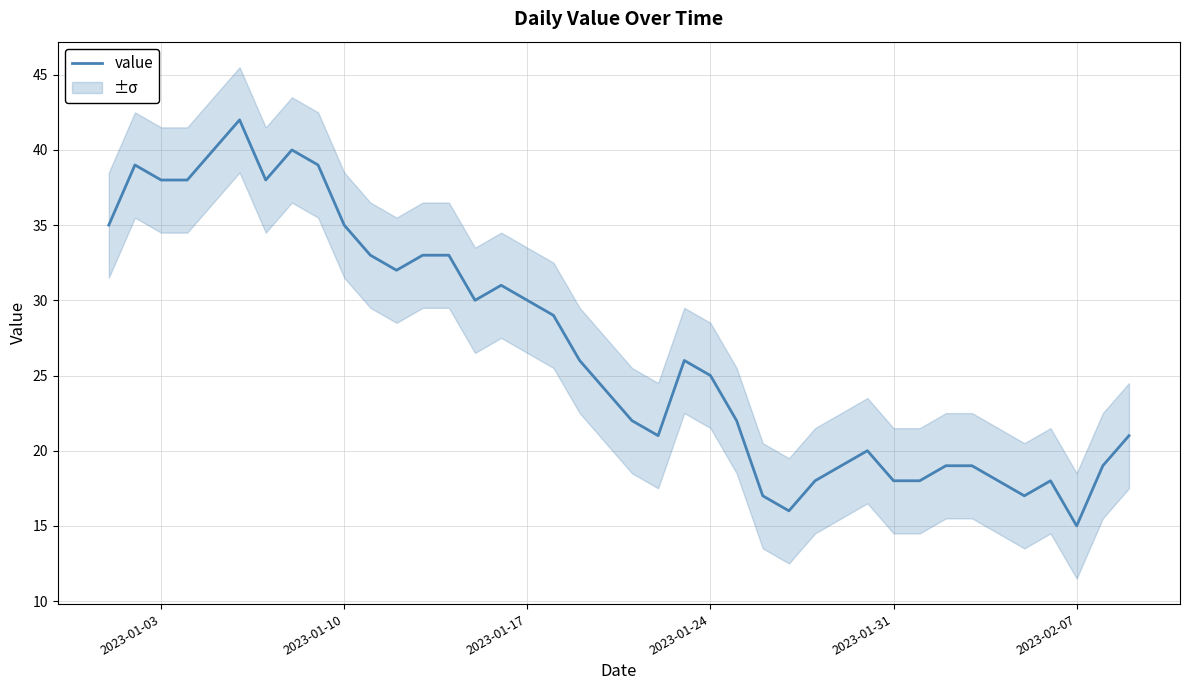

Which category has the lowest value in the value series?

2023-02-07